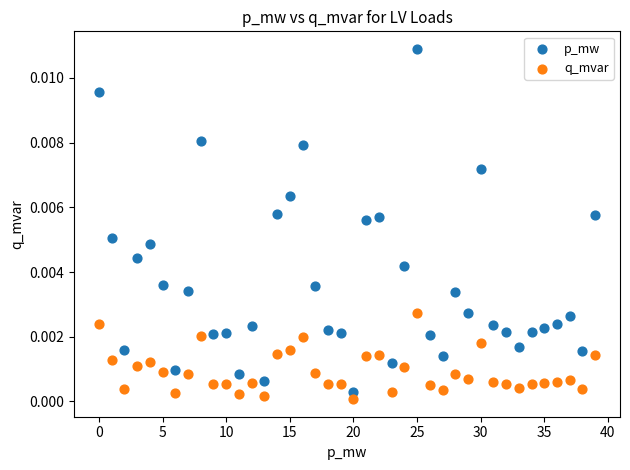

Which series has the widest spread of Y values?

p_mw